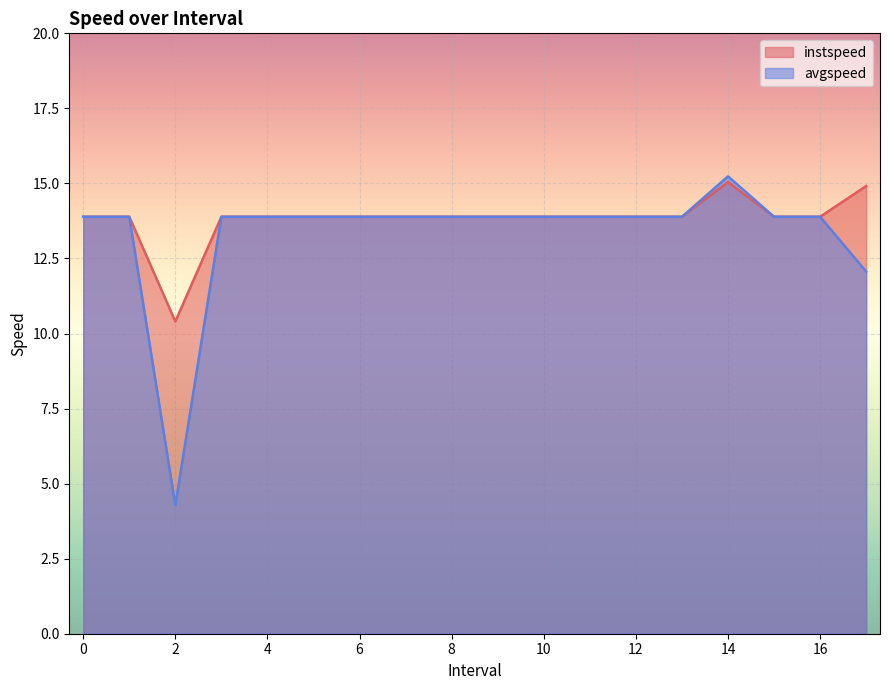

Reading right to left, extract all data points from this chart.

instspeed: 17.0=14.9	16=13.9	15=13.9	14.0=15.0	13=13.9	12=13.9	11=13.9	10=13.9	9=13.9	8=13.9	7=13.9	6=13.9	5=13.9	4=13.9	3=13.9	2.0=10.4	1=13.9	0=13.9
avgspeed: 17.0=12.1	16=13.9	15=13.9	14.0=15.2	13=13.9	12=13.9	11=13.9	10=13.9	9=13.9	8=13.9	7=13.9	6=13.9	5=13.9	4=13.9	3=13.9	2.0=4.3	1=13.9	0=13.9